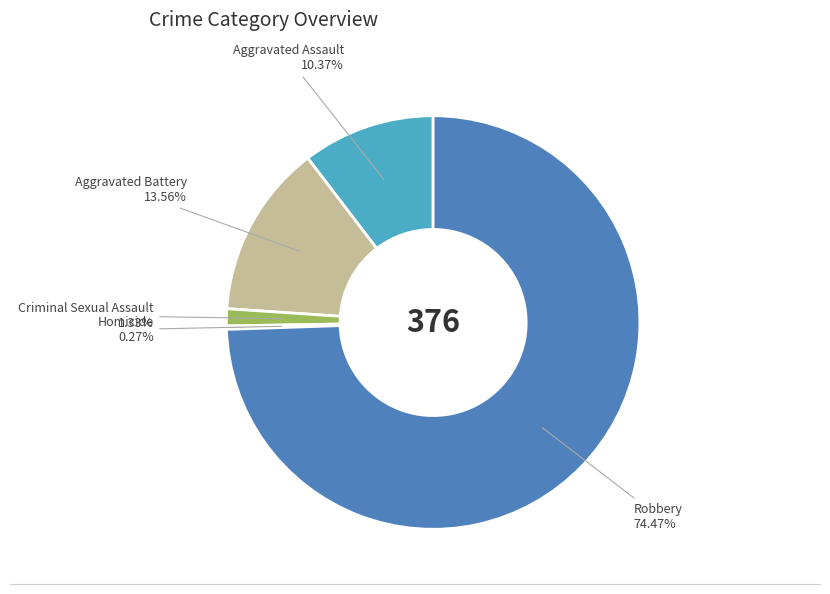

Does any single category account for the majority?

Yes